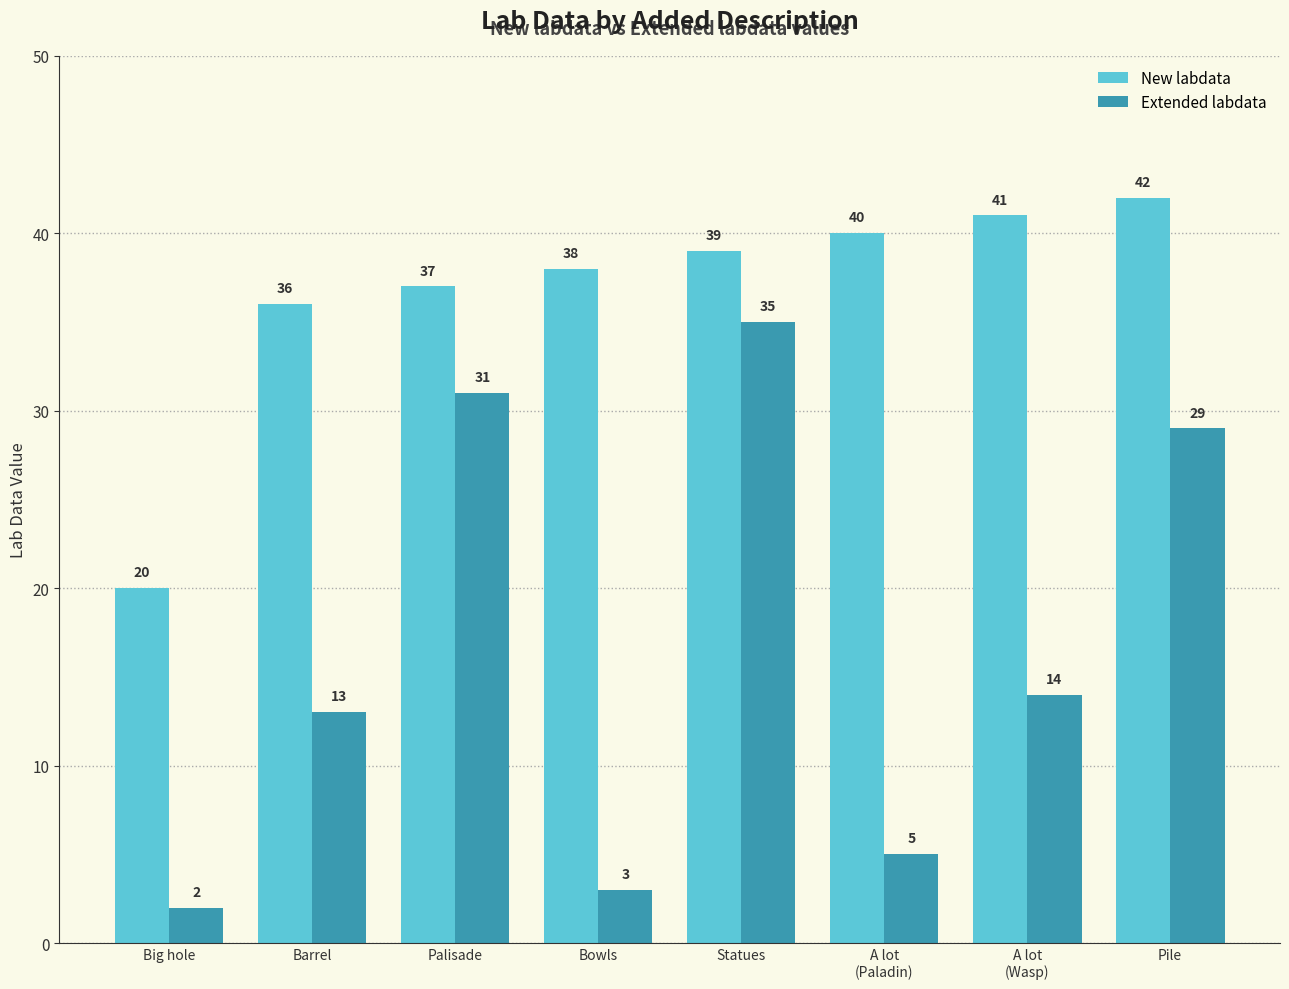

At which label is Extended labdata closest to 18?

A lot
(Wasp)